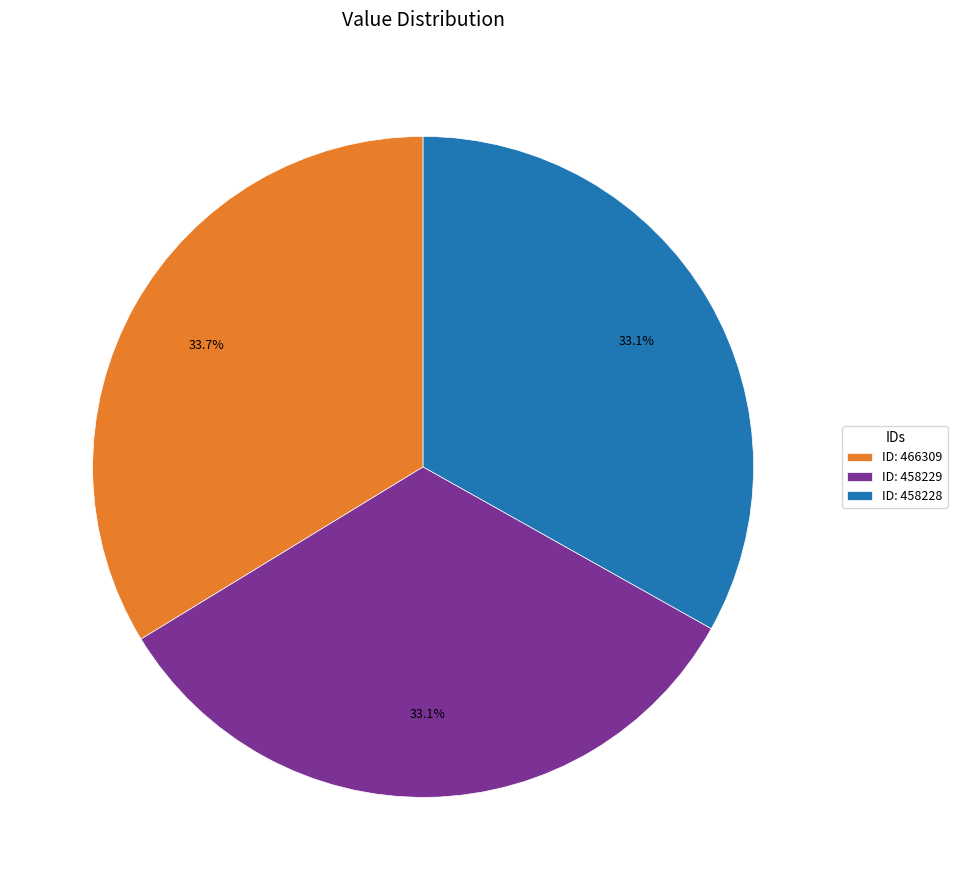

Between ID: 466309 and ID: 458229, which is larger?

ID: 466309